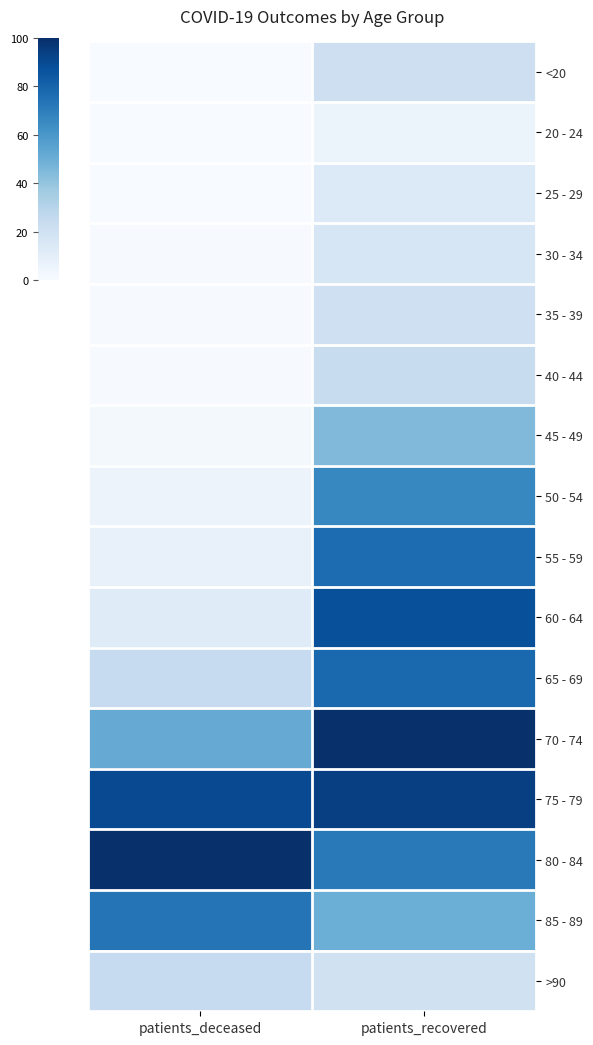

Reading right to left, extract all data points from this chart.

<20: patients_recovered=21.4	patients_deceased=0.4
20 - 24: patients_recovered=6.2	patients_deceased=0.0
25 - 29: patients_recovered=13.5	patients_deceased=0.0
30 - 34: patients_recovered=15.6	patients_deceased=0.6
35 - 39: patients_recovered=20.7	patients_deceased=0.8
40 - 44: patients_recovered=23.7	patients_deceased=0.6
45 - 49: patients_recovered=44.6	patients_deceased=2.3
50 - 54: patients_recovered=66.5	patients_deceased=5.6
55 - 59: patients_recovered=76.7	patients_deceased=7.1
60 - 64: patients_recovered=87.6	patients_deceased=12.1
65 - 69: patients_recovered=78.2	patients_deceased=25.0
70 - 74: patients_recovered=100.0	patients_deceased=51.2
75 - 79: patients_recovered=94.0	patients_deceased=90.2
80 - 84: patients_recovered=71.8	patients_deceased=100.0
85 - 89: patients_recovered=49.7	patients_deceased=73.7
>90: patients_recovered=19.6	patients_deceased=24.8